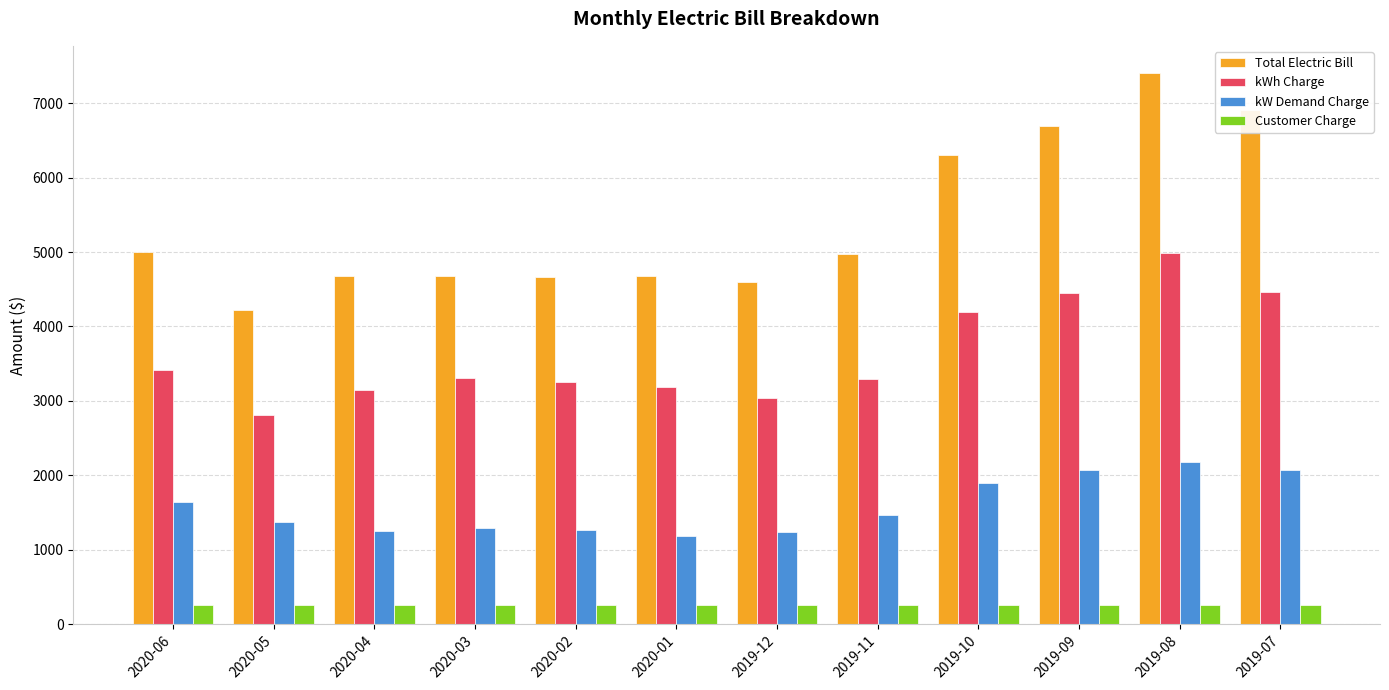

Which series has the largest total across all categories?

Total Electric Bill